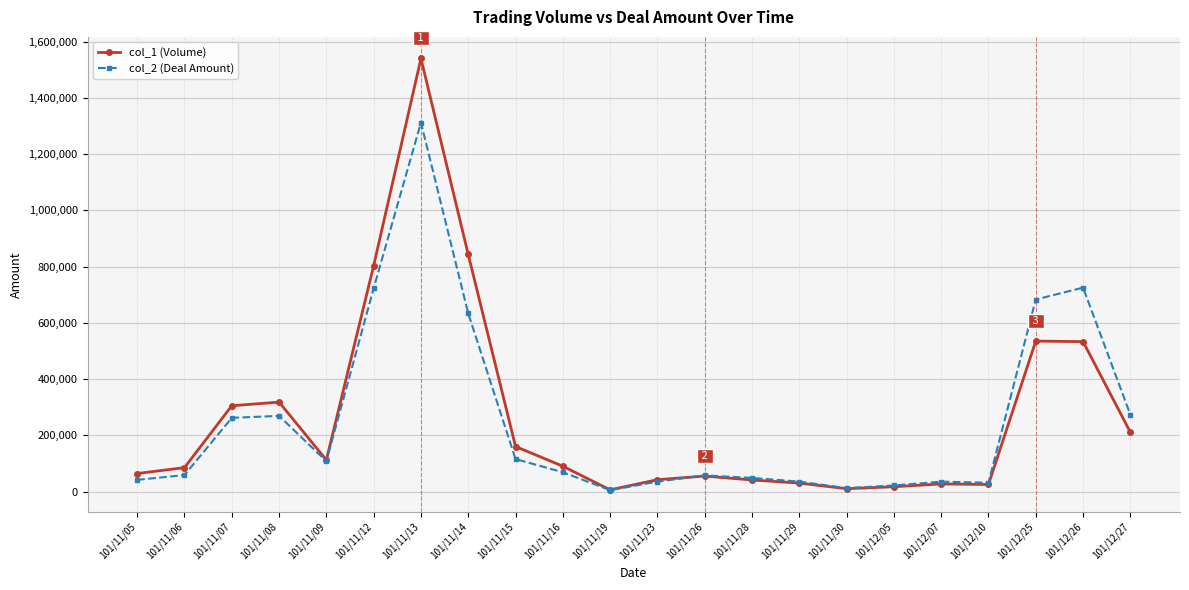

The col_2 (Deal Amount) series shows 35200 at 101/11/23. True or false?

True